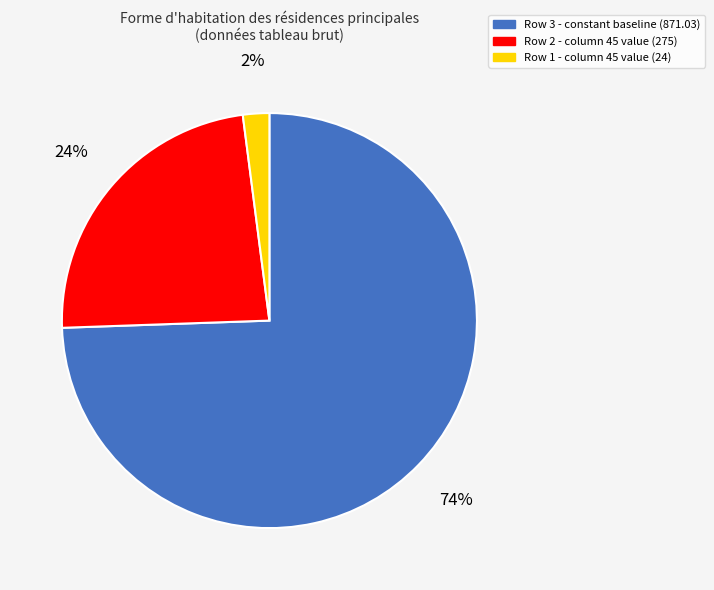

Does any single category account for the majority?

Yes